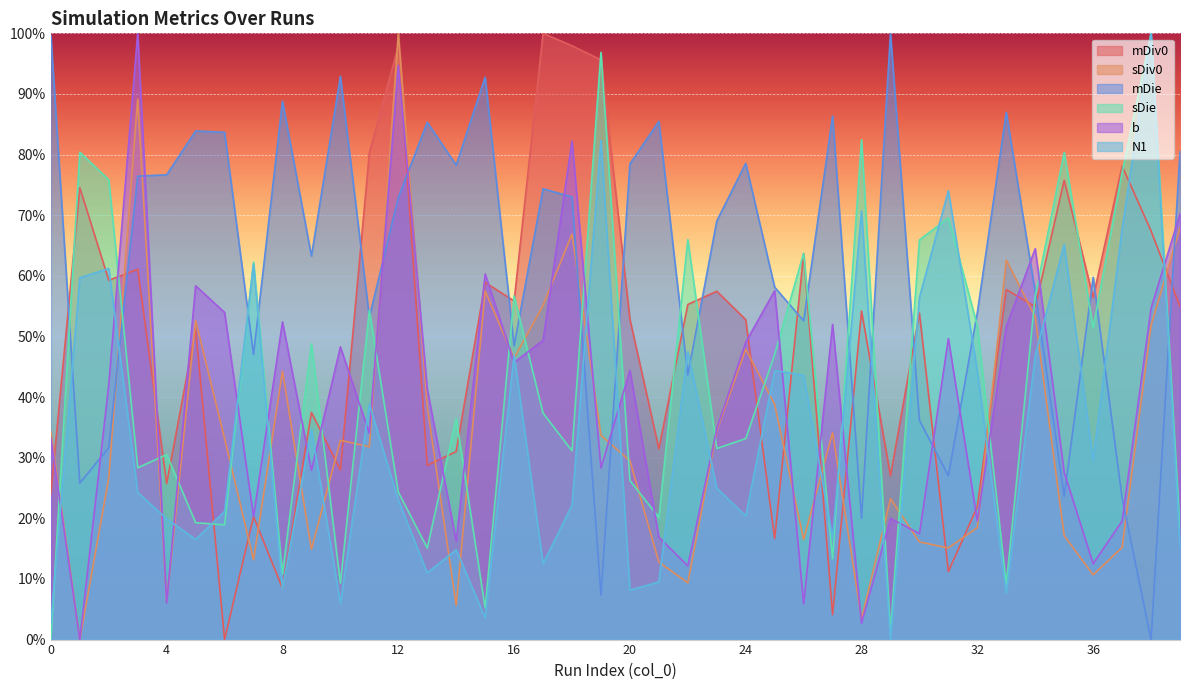

Reading left to right, transcribe all the data shown in this chart.

mDiv0: 0=24.1	1=74.5	2=59.3	3=61.1	4=25.7	5=51.2	6=0.0	7=20.3	8=8.5	9=37.5	10=28.0	11=80.3	12=97.9	13=28.7	14=31.0	15=58.9	16=55.9	17=100.0	18=97.9	19=95.6	20=52.8	21=31.5	22=55.3	23=57.5	24=52.8	25=16.6	26=63.6	27=4.1	28=54.2	29=27.0	30=53.9	31=11.2	32=21.9	33=57.7	34=54.9	35=75.8	36=56.4	37=78.1	38=67.4	39=54.9
sDiv0: 0=34.3	1=0.0	2=26.7	3=89.1	4=6.3	5=52.6	6=33.2	7=13.2	8=44.3	9=14.9	10=32.9	11=31.8	12=100.0	13=38.4	14=5.6	15=57.5	16=46.4	17=55.1	18=66.9	19=33.7	20=29.5	21=12.8	22=9.4	23=34.5	24=47.9	25=38.8	26=16.5	27=34.1	28=3.4	29=23.2	30=16.1	31=15.1	32=18.5	33=62.6	34=53.2	35=17.1	36=10.7	37=15.2	38=51.8	39=67.9
mDie: 0=99.6	1=25.8	2=31.7	3=76.4	4=76.7	5=83.9	6=83.7	7=47.0	8=88.8	9=63.3	10=92.9	11=53.2	12=72.9	13=85.3	14=78.3	15=92.8	16=48.5	17=74.4	18=73.0	19=7.4	20=78.4	21=85.5	22=43.6	23=69.0	24=78.6	25=58.1	26=52.6	27=86.3	28=20.0	29=100.0	30=36.2	31=27.0	32=53.9	33=87.0	34=57.3	35=23.6	36=59.8	37=23.4	38=0.0	39=80.5
sDie: 0=0.0	1=80.4	2=75.8	3=28.3	4=30.5	5=19.3	6=18.9	7=62.3	8=10.8	9=48.8	10=9.3	11=54.3	12=24.3	13=15.1	14=36.5	15=5.2	16=56.7	17=37.4	18=31.1	19=96.9	20=26.2	21=20.2	22=66.0	23=31.5	24=33.1	25=47.0	26=63.7	27=13.3	28=82.4	29=1.4	30=65.9	31=69.6	32=51.8	33=9.1	34=56.7	35=80.4	36=51.4	37=77.1	38=100.0	39=18.1
b: 0=33.3	1=0.0	2=42.0	3=100.0	4=6.0	5=58.4	6=54.0	7=20.3	8=52.4	9=27.9	10=48.3	11=34.1	12=94.7	13=41.4	14=16.2	15=60.3	16=45.7	17=49.4	18=82.2	19=28.3	20=44.4	21=16.9	22=12.1	23=34.7	24=49.0	25=57.5	26=5.9	27=52.0	28=2.7	29=20.0	30=17.5	31=49.6	32=19.6	33=51.6	34=64.5	35=27.6	36=12.5	37=19.6	38=54.6	39=70.2
N1: 0=2.6	1=59.7	2=61.2	3=24.3	4=19.9	5=16.5	6=21.1	7=61.9	8=8.3	9=34.7	10=6.0	11=38.8	12=23.1	13=11.0	14=14.8	15=3.6	16=47.0	17=12.5	18=22.2	19=82.3	20=8.2	21=9.5	22=47.5	23=25.0	24=20.4	25=44.4	26=43.6	27=16.7	28=70.7	29=0.0	30=56.4	31=74.0	32=44.3	33=7.6	34=46.9	35=65.2	36=29.5	37=67.7	38=100.0	39=15.5